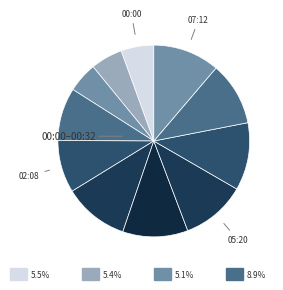

How many slices are in this pie chart?

11